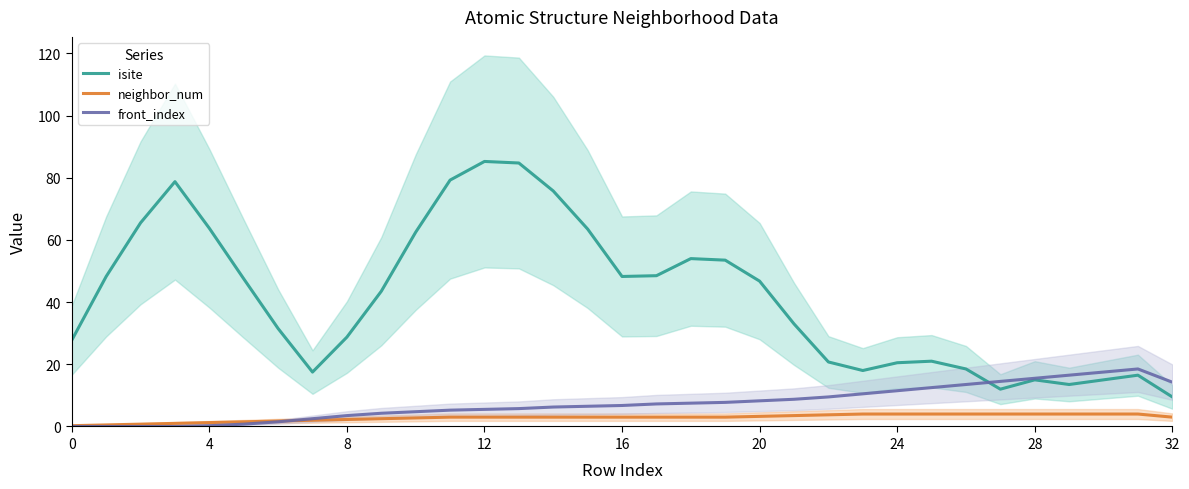

Is the value of neighbor_num at 31 greater than the value of isite at 17?

No